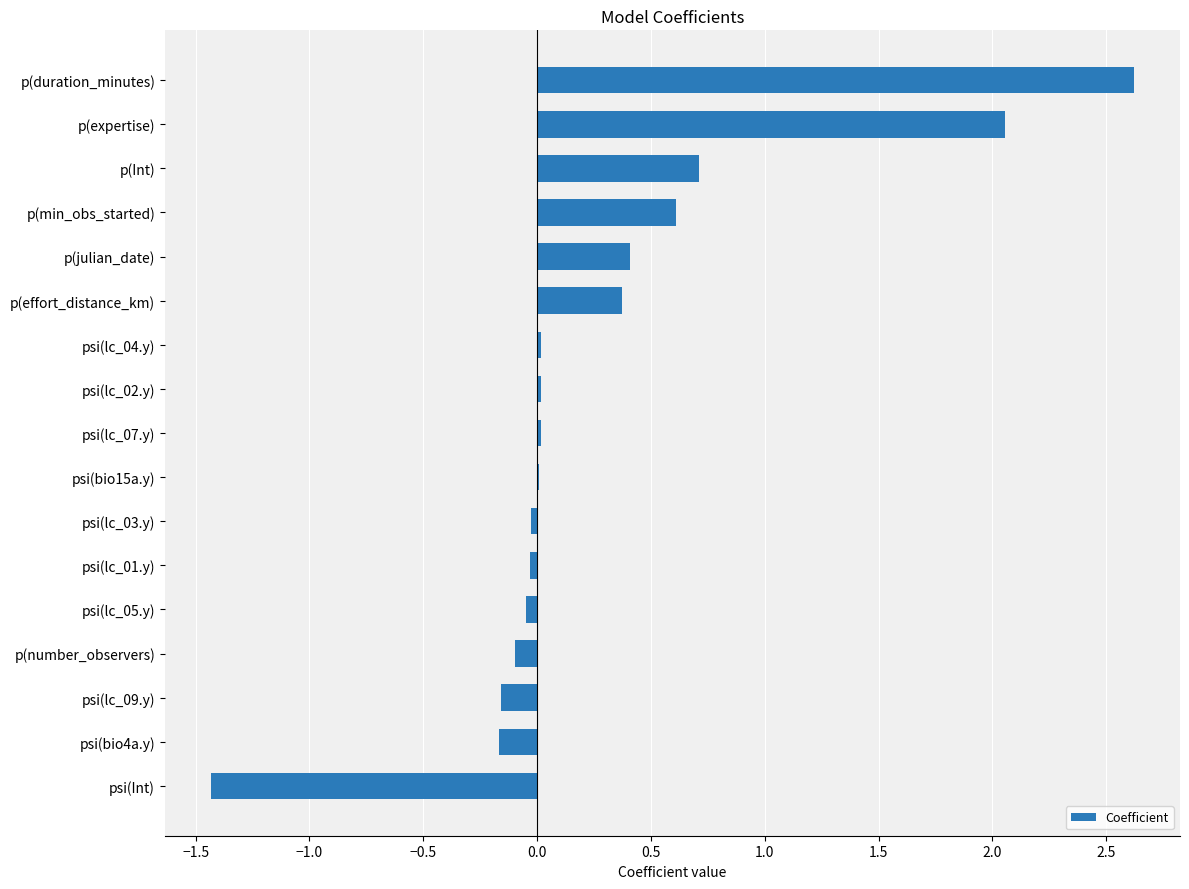

What is the greatest value displayed?

2.6